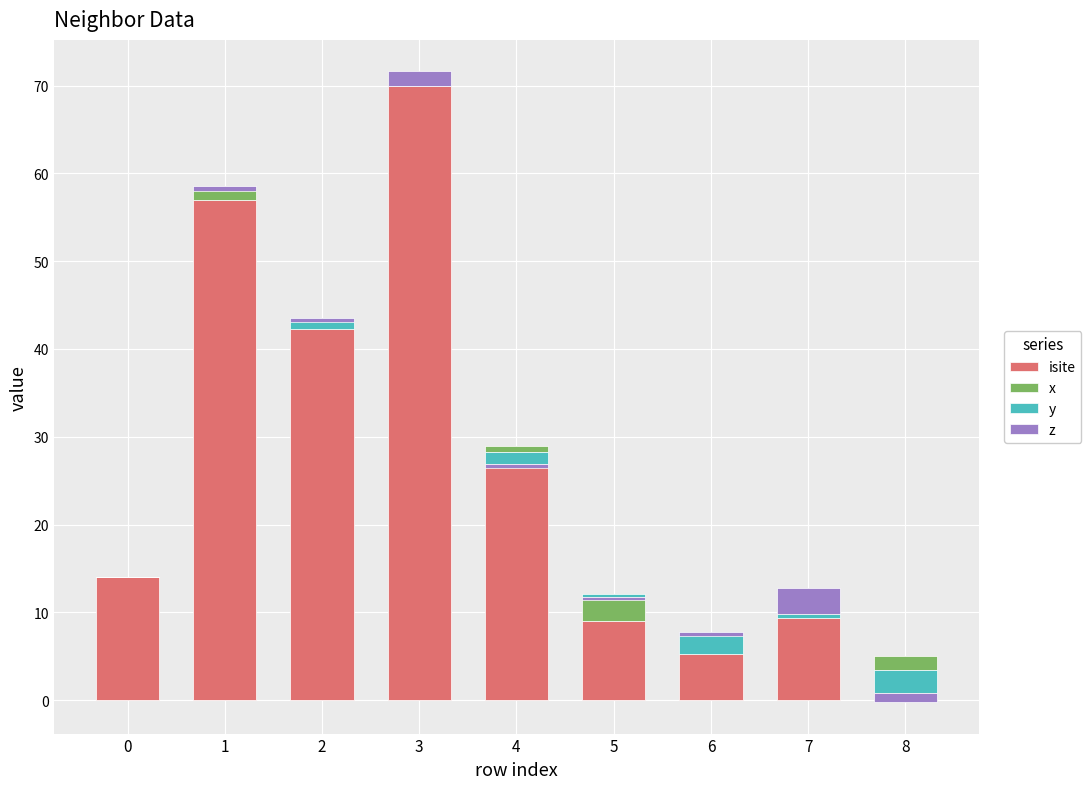

Which series has the largest total across all categories?

isite